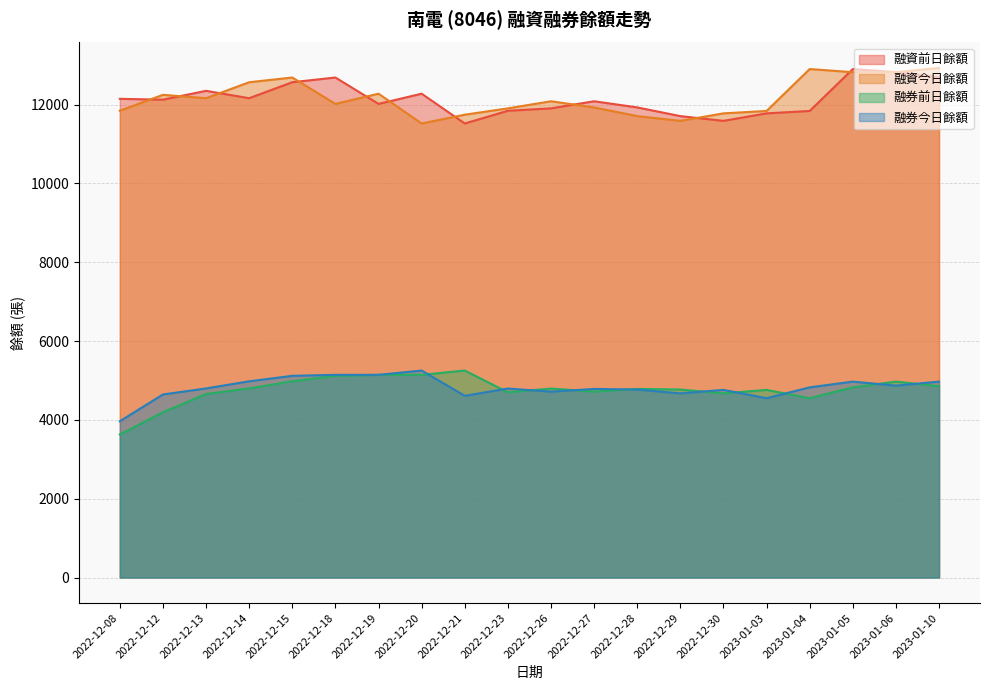

Which series has the largest range (max minus min)?

融券前日餘額